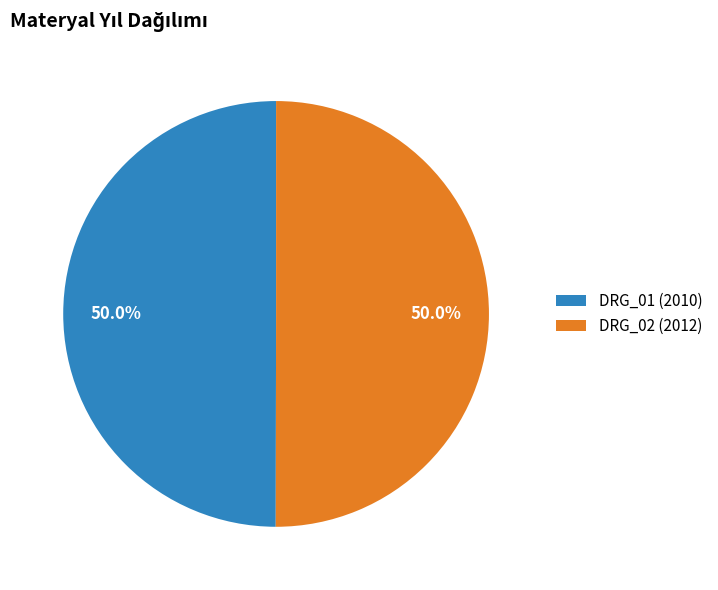

The DRG_02 slice represents 55% of the pie. True or false?

False